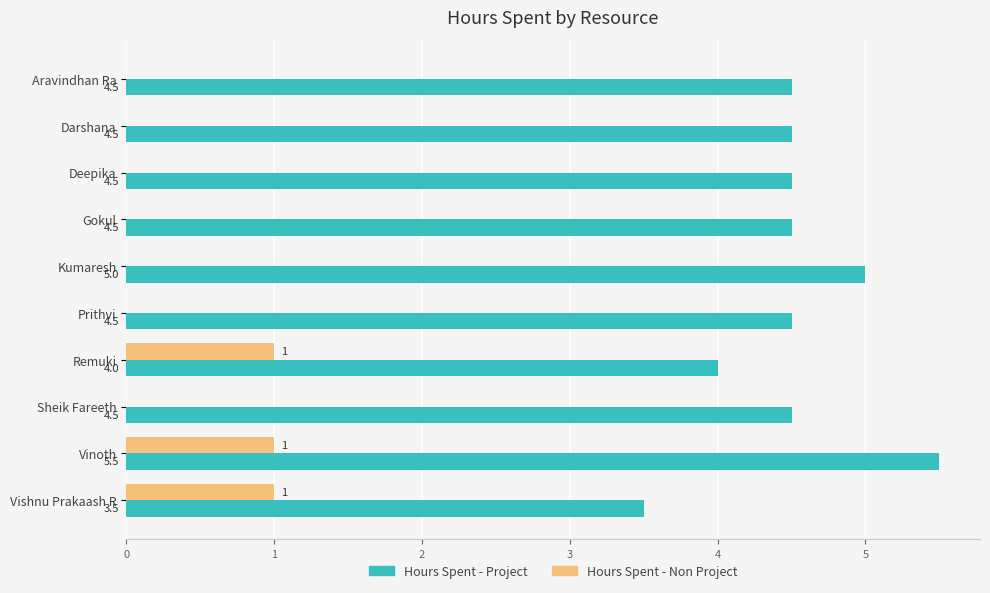

What is the average value of the Hours Spent - Project series?

4.5